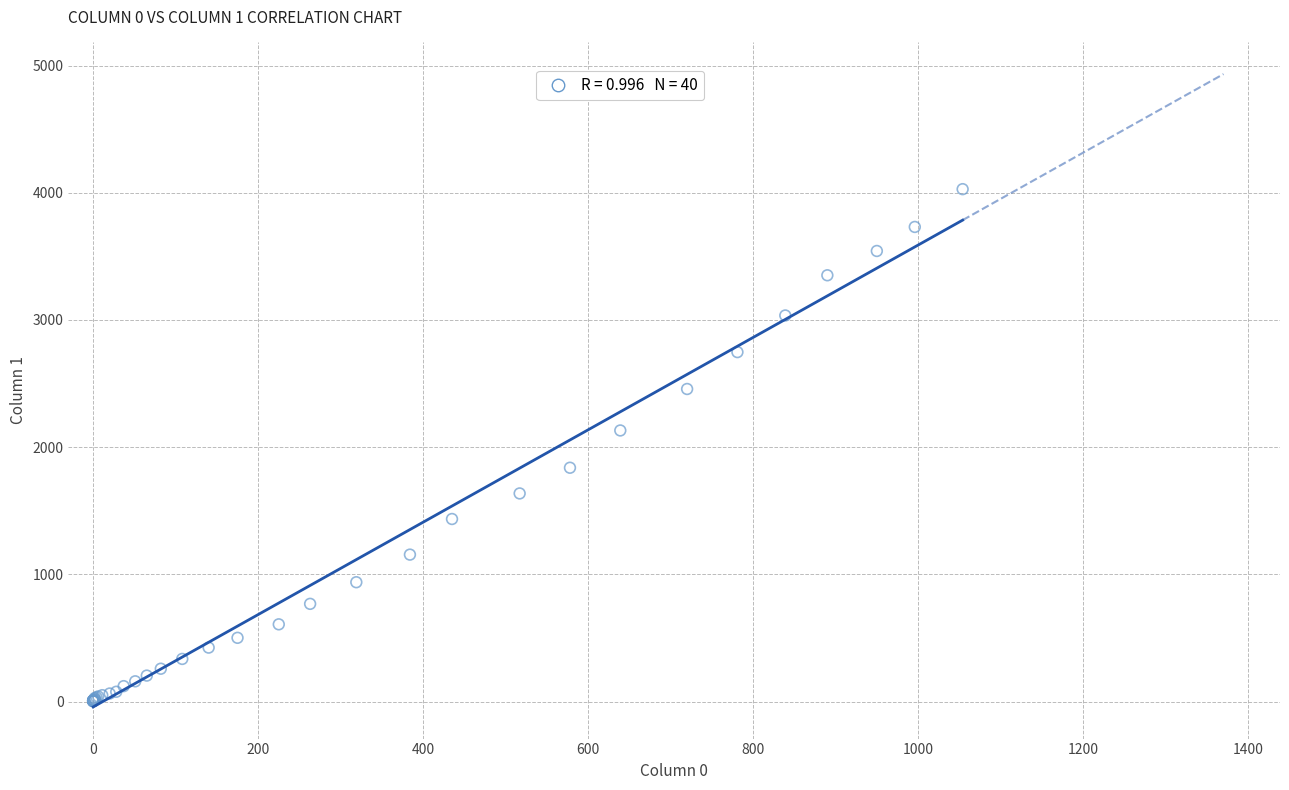

What Y value in the scatter plot is closest to 2015?

2131